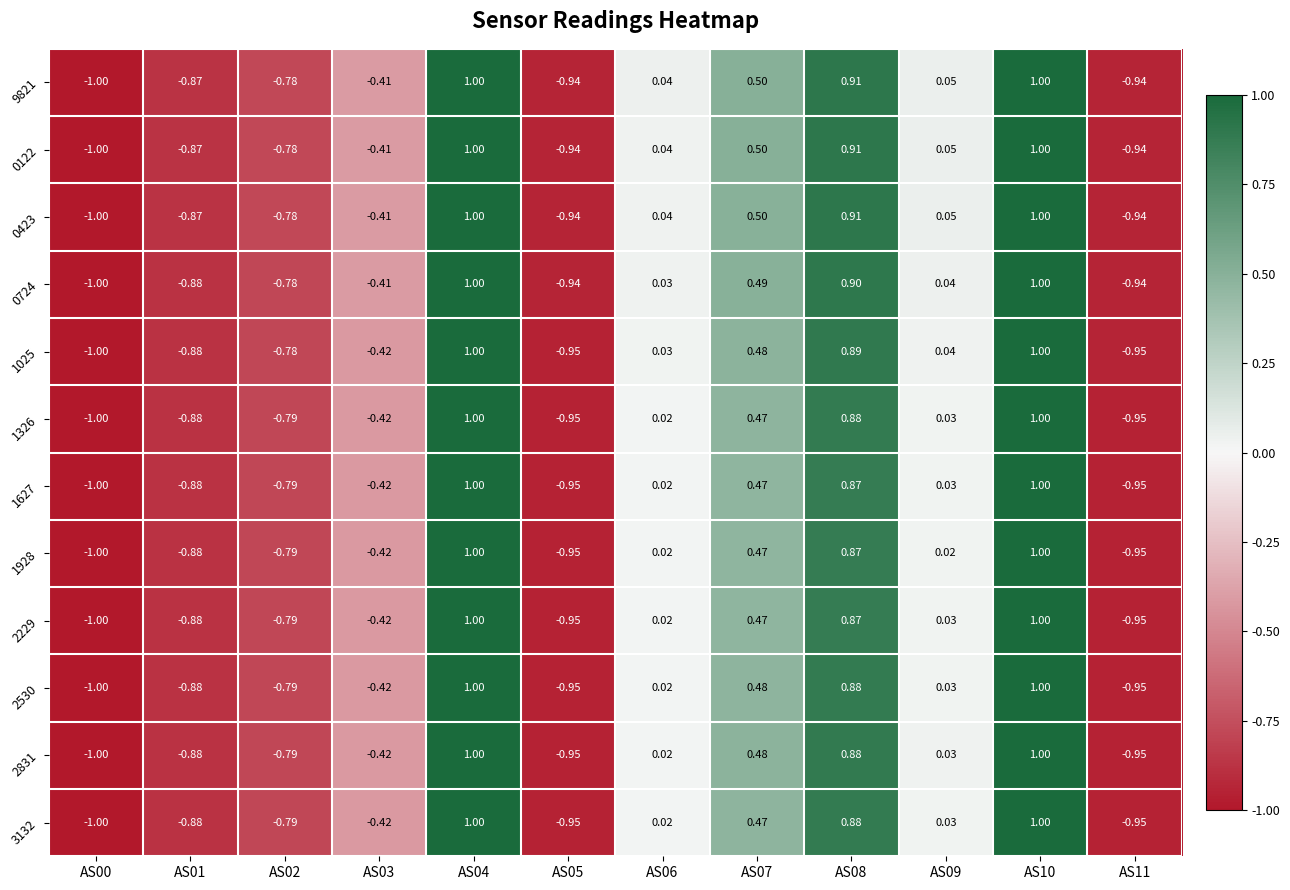

What is the greatest value displayed?

1.0